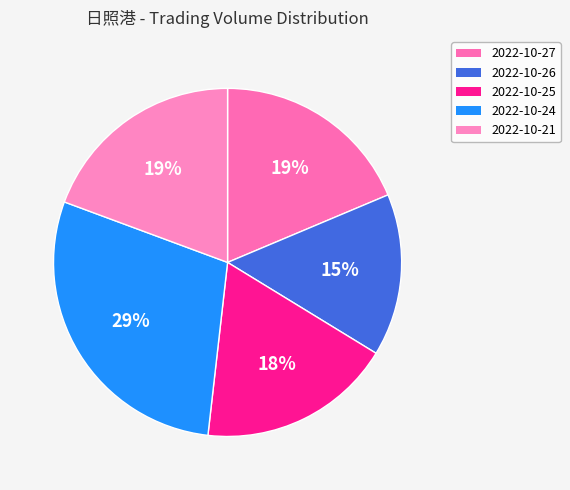

What percentage is the 2022-10-24 slice, to the nearest percent?

29%